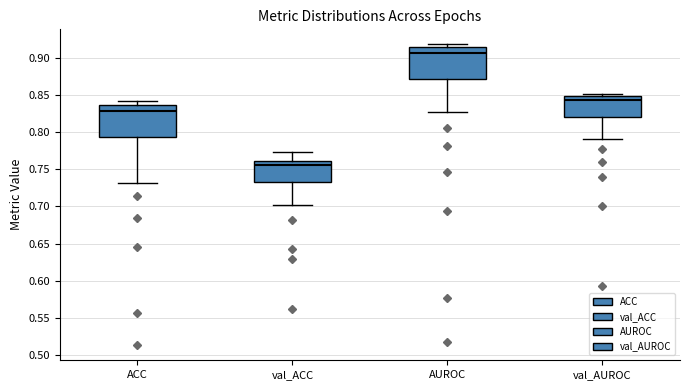

Reading left to right, read every box against the y-axis: the position of its median line, the range the box covers, and the ends of its whiskers. The values are not printed on the chart, so give them approximately, as read against the axis.

ACC: median 0.830, box 0.795 to 0.835, whiskers 0.730 to 0.840
val_ACC: median 0.755, box 0.735 to 0.760, whiskers 0.700 to 0.775
AUROC: median 0.905, box 0.870 to 0.915, whiskers 0.830 to 0.920
val_AUROC: median 0.845, box 0.820 to 0.850, whiskers 0.790 to 0.850 (just above the box's upper edge)